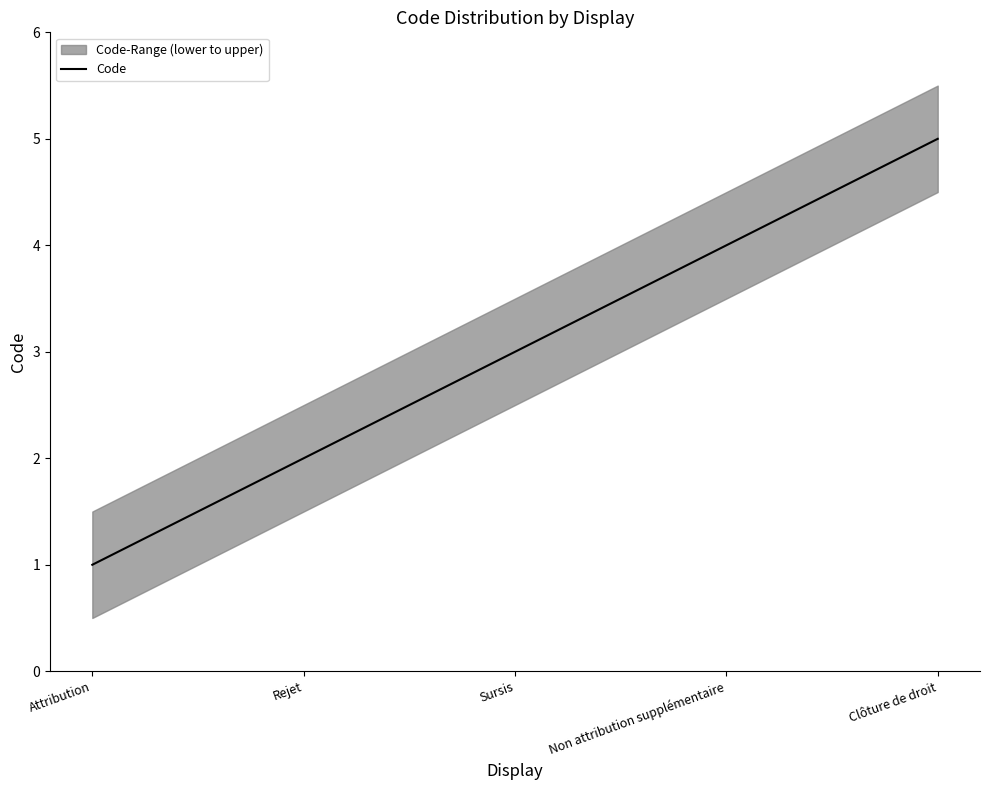

True or false: the data has more than 0 interior local peaks.

False